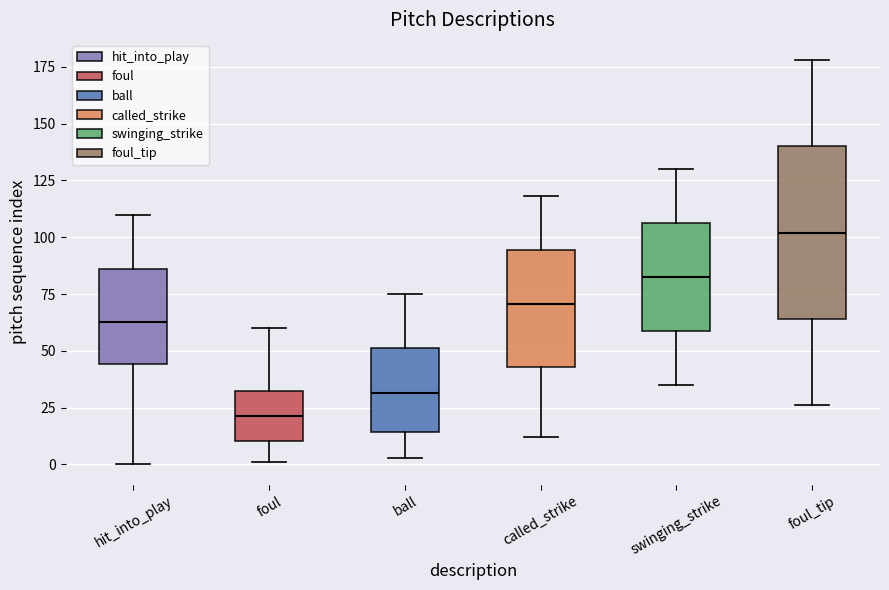

Which box is the tallest, from its lower edge to its upper edge?

foul_tip